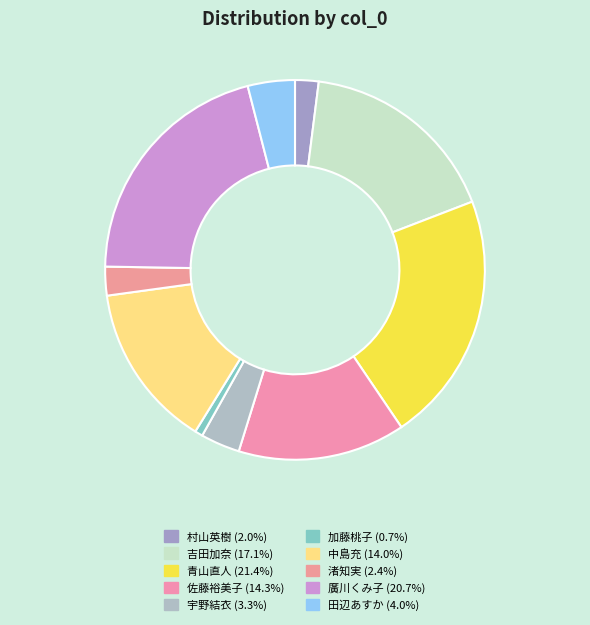

To the nearest percent, what portion does 加藤桃子 represent?

1%